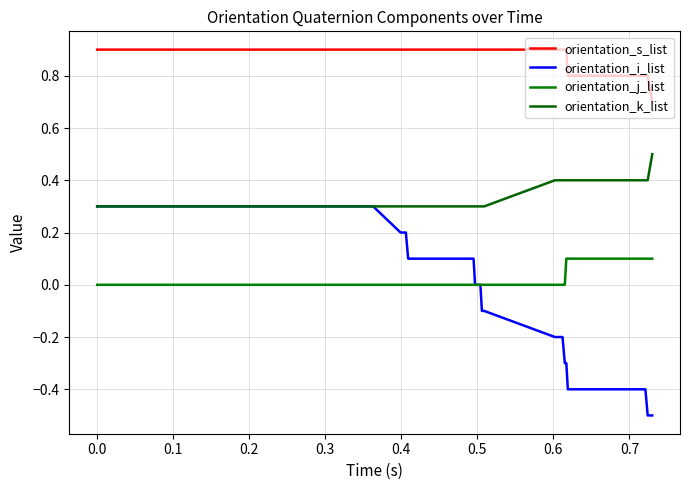

List the series in order of their peak value, highest first.

orientation_s_list, orientation_k_list, orientation_i_list, orientation_j_list